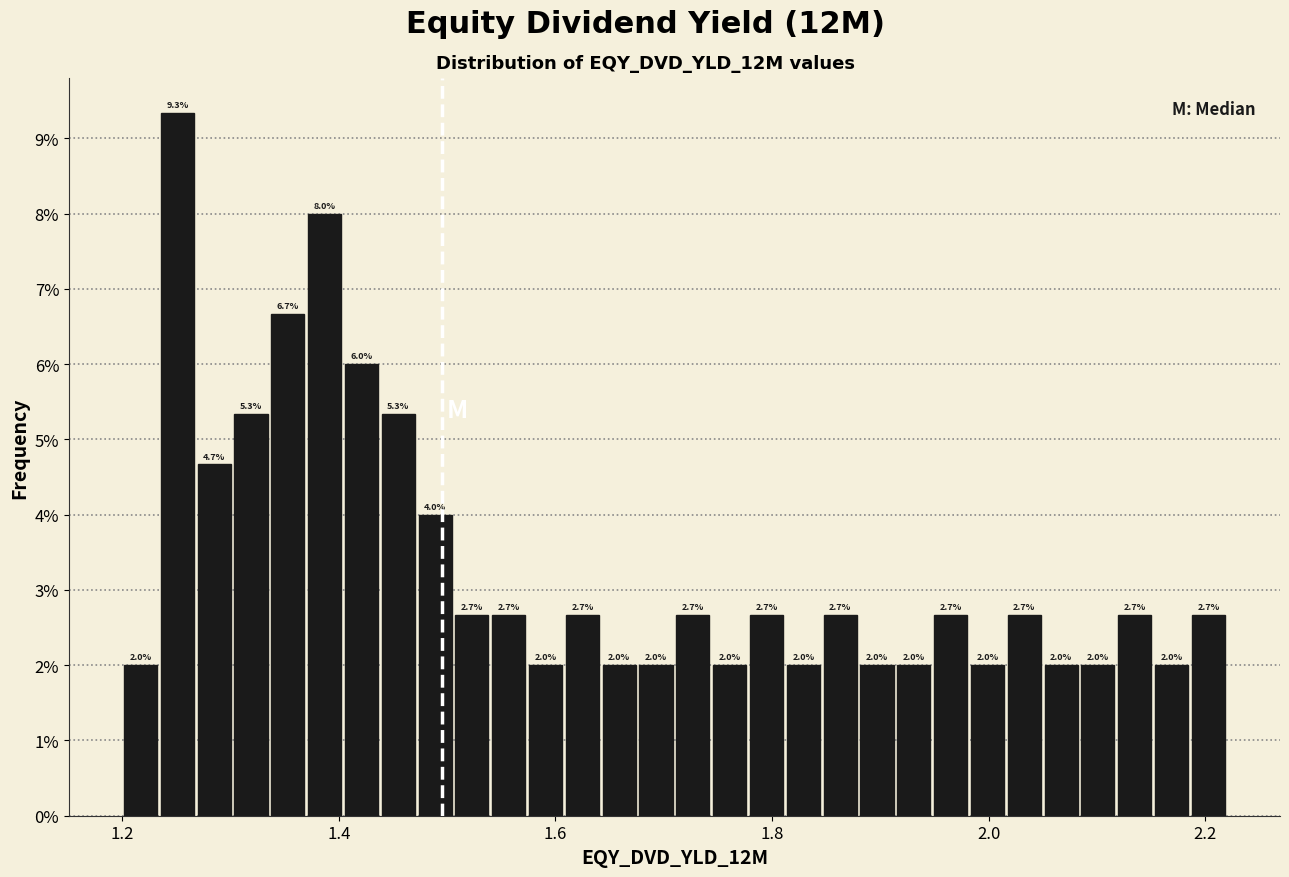

Read against the x-axis, roughly where is the centre of the tallest bar?

1.26